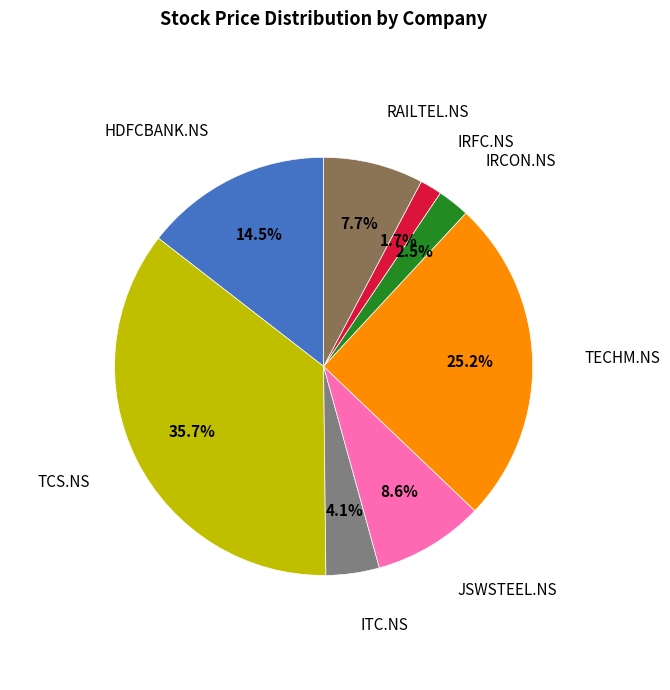

Is there any slice that represents more than half of the pie?

No